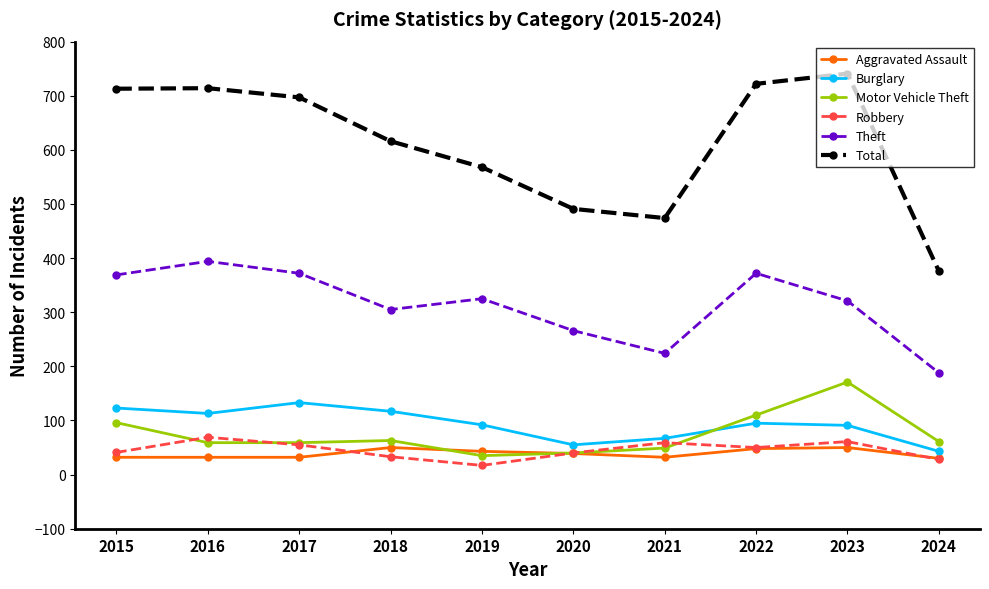

At which category does Total reach its first local valley?

2021